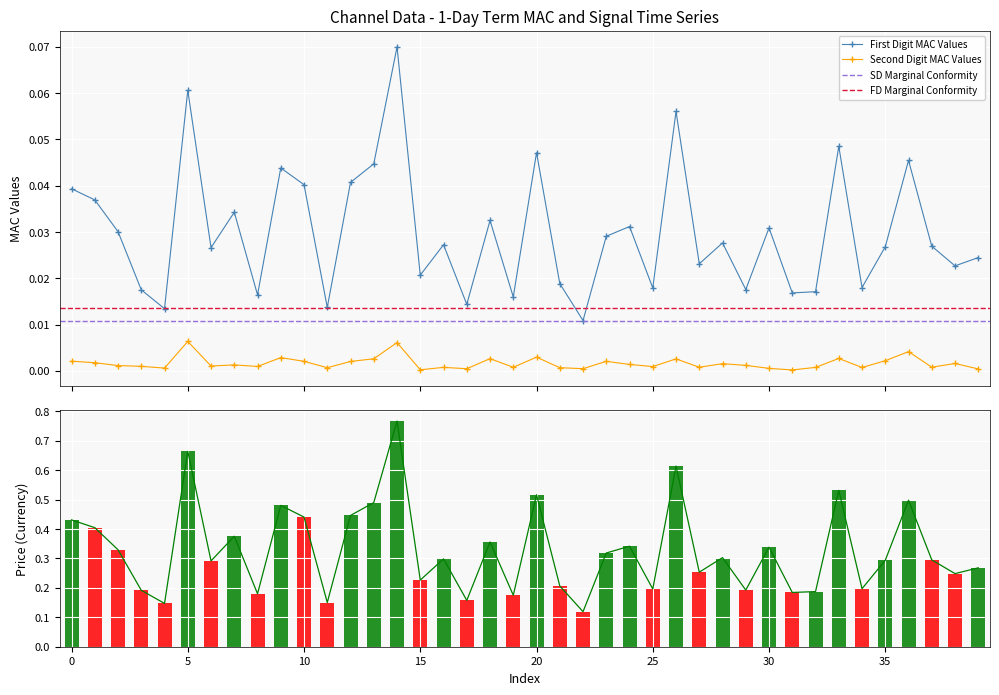

True or false: Second Digit MAC Values has more than 2 points higher than both neighbors.

True